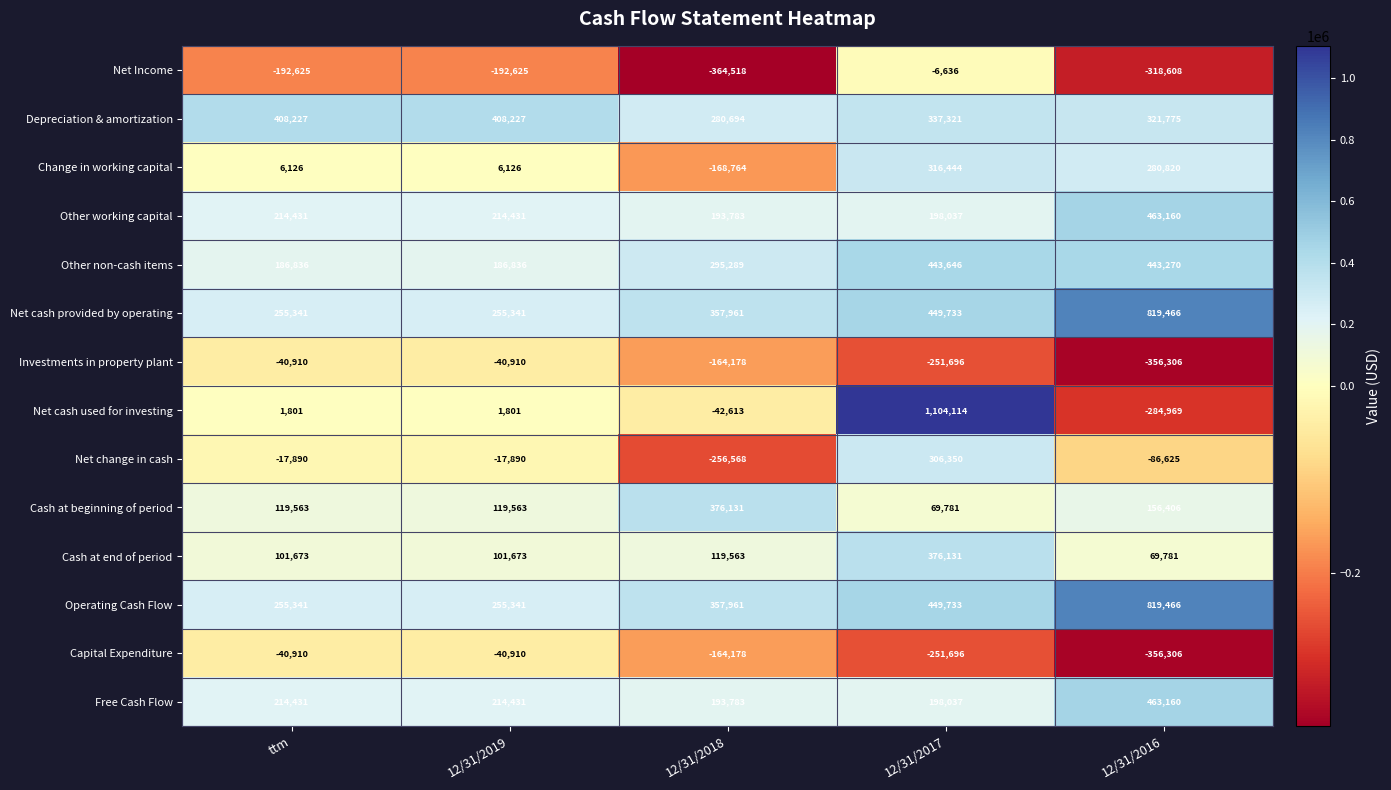

The value of Cash at beginning of period at 12/31/2017 is 122044. True or false?

False